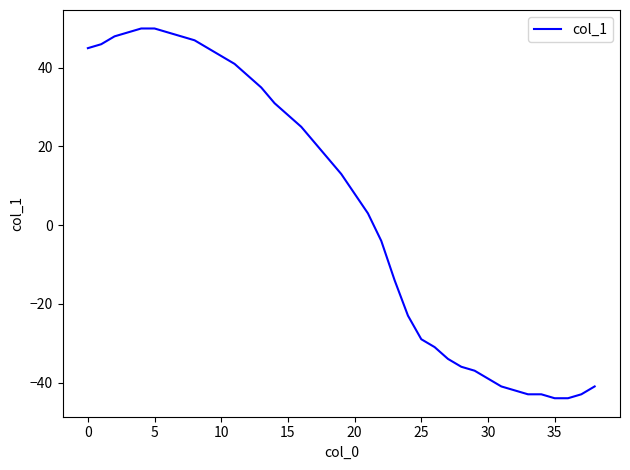

What is the maximum value shown in the chart?

50